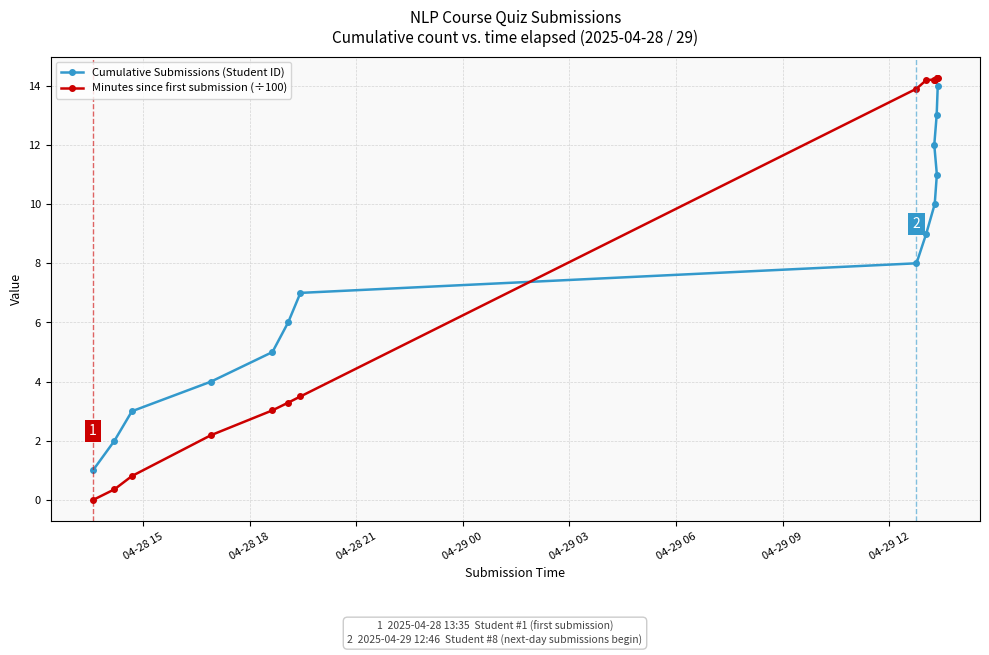

What is the value of the Cumulative Submissions (Student ID) point at the 5th from the left?

5.0